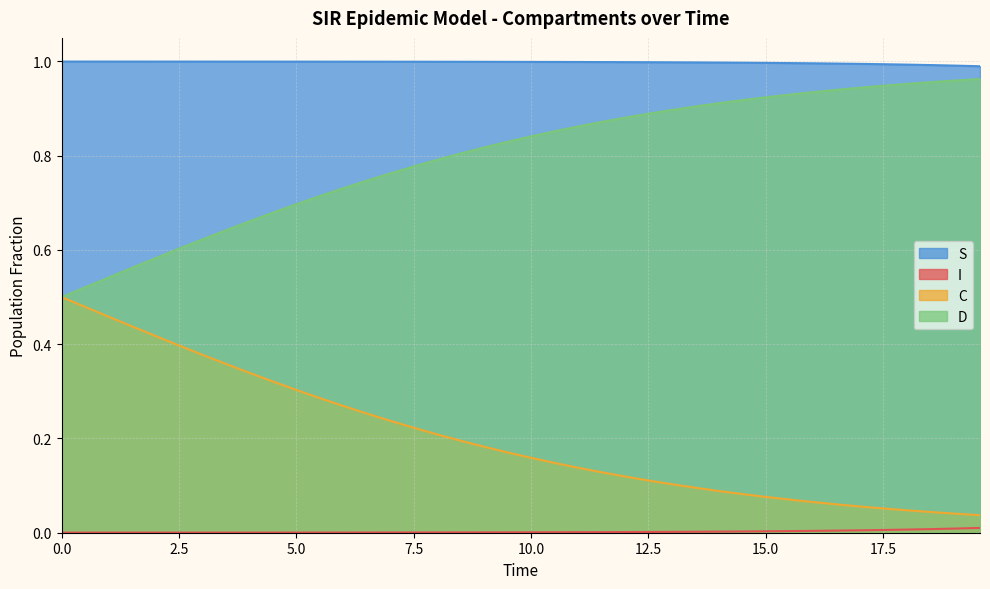

True or false: D and S intersect in this chart.

False